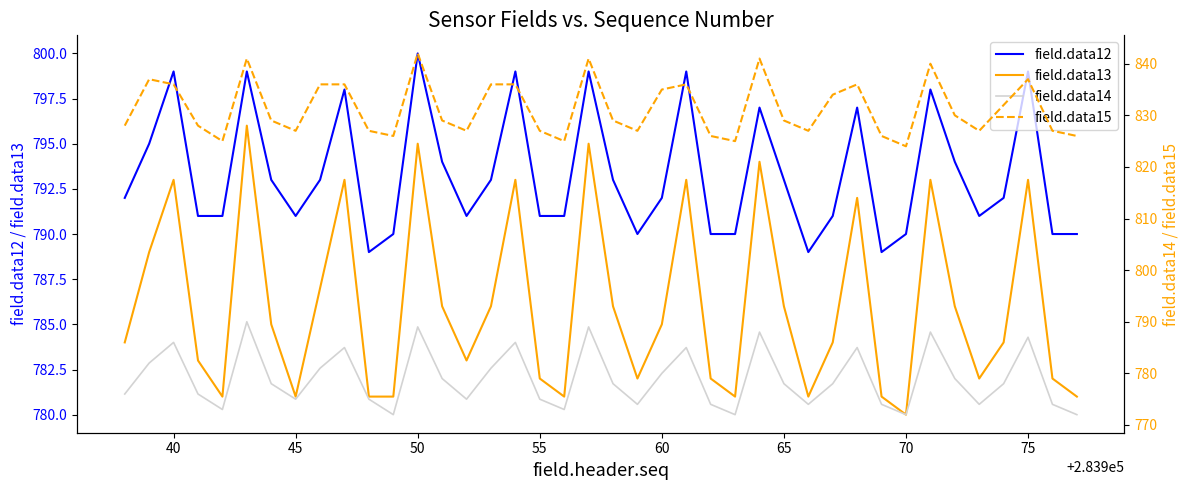

What is the difference between the second highest and second lowest values in the field.data12 series?

10